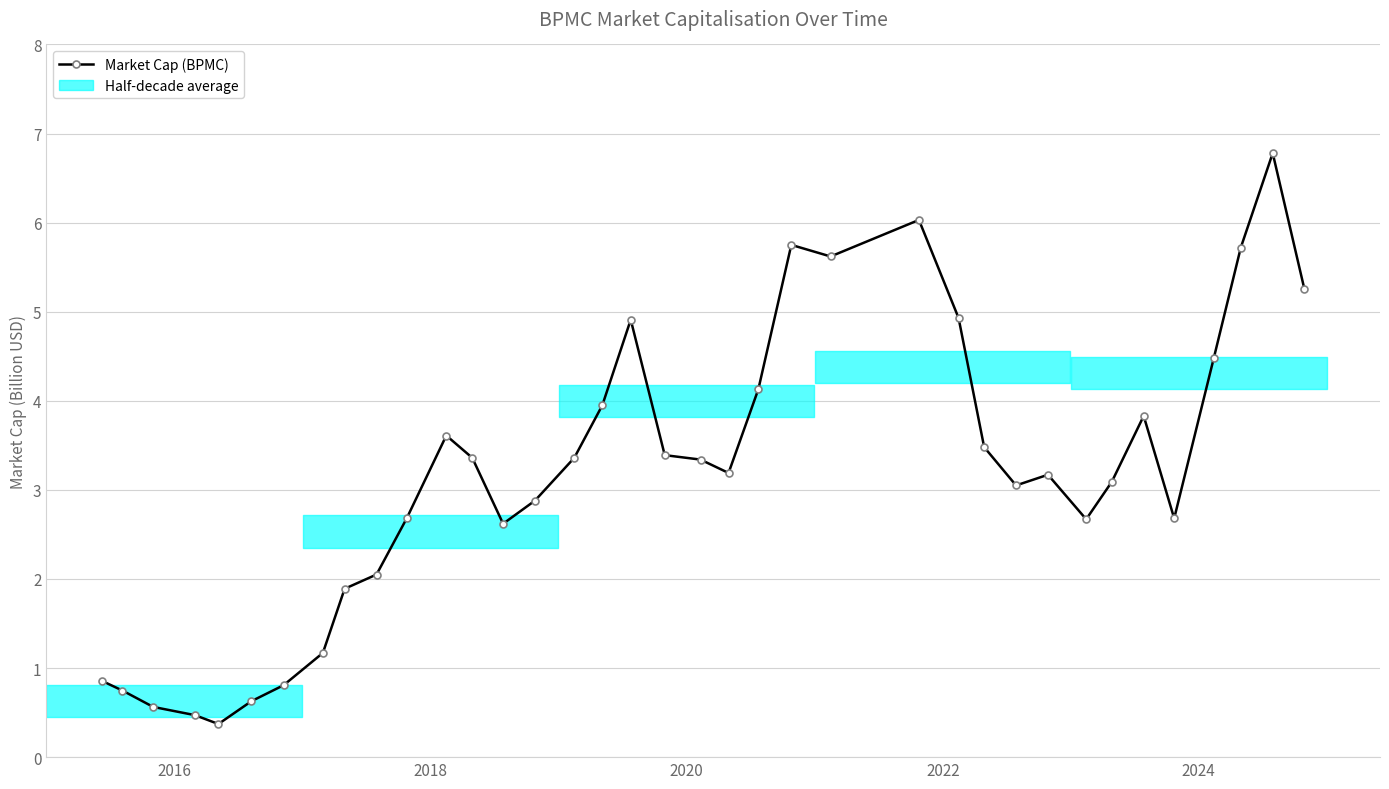

What is the maximum value for Market Cap (BPMC)?

6.8